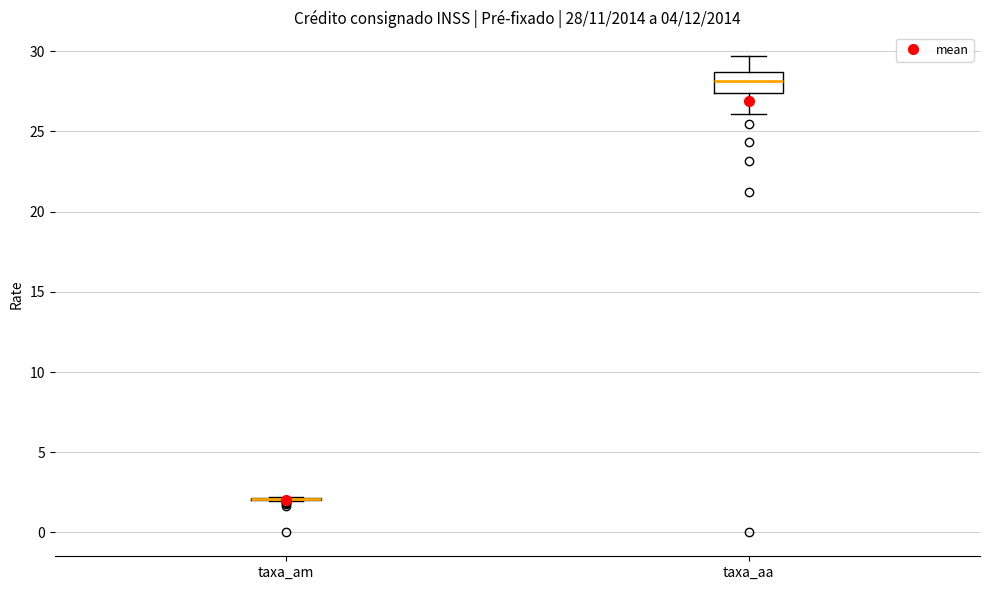

Which box is the tallest, from its lower edge to its upper edge?

taxa_aa